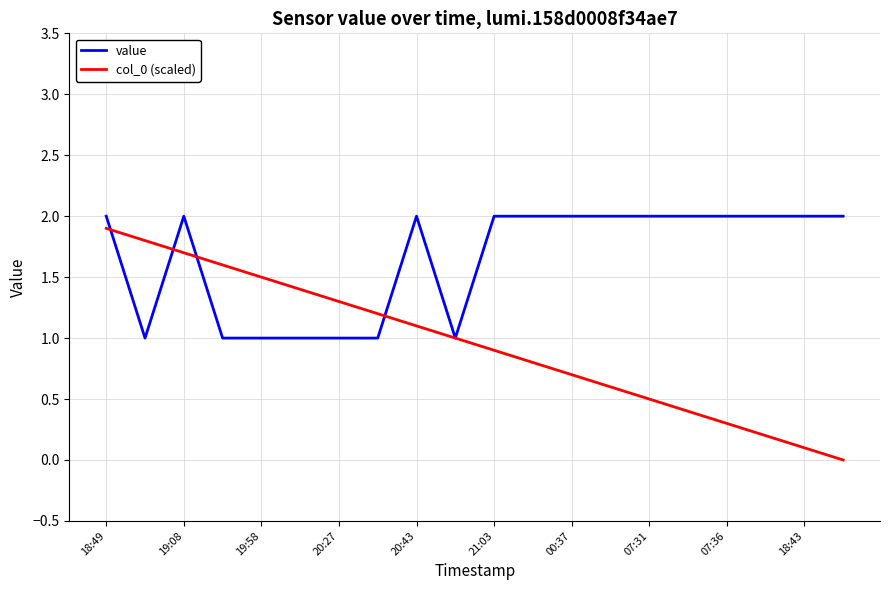

True or false: col_0 (scaled) and value cross at least once.

True